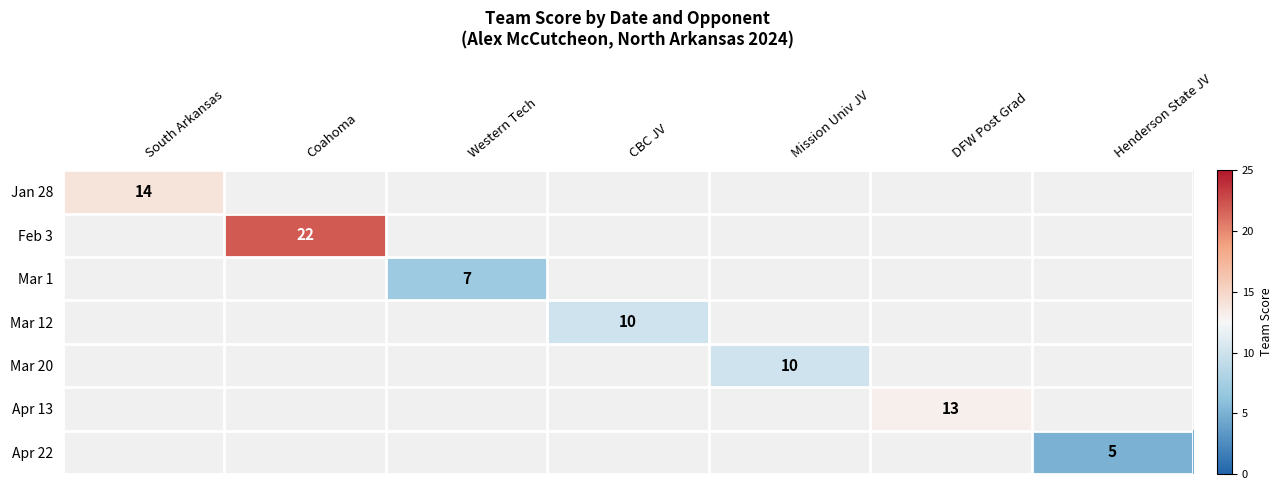

The value of Apr 22 at Henderson State JV is 5. True or false?

True